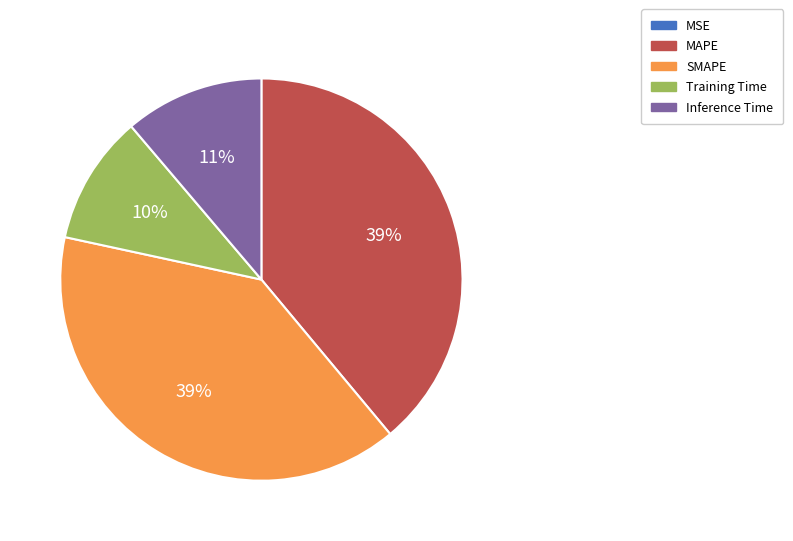

Does Inference Time represent more than half of the total?

No